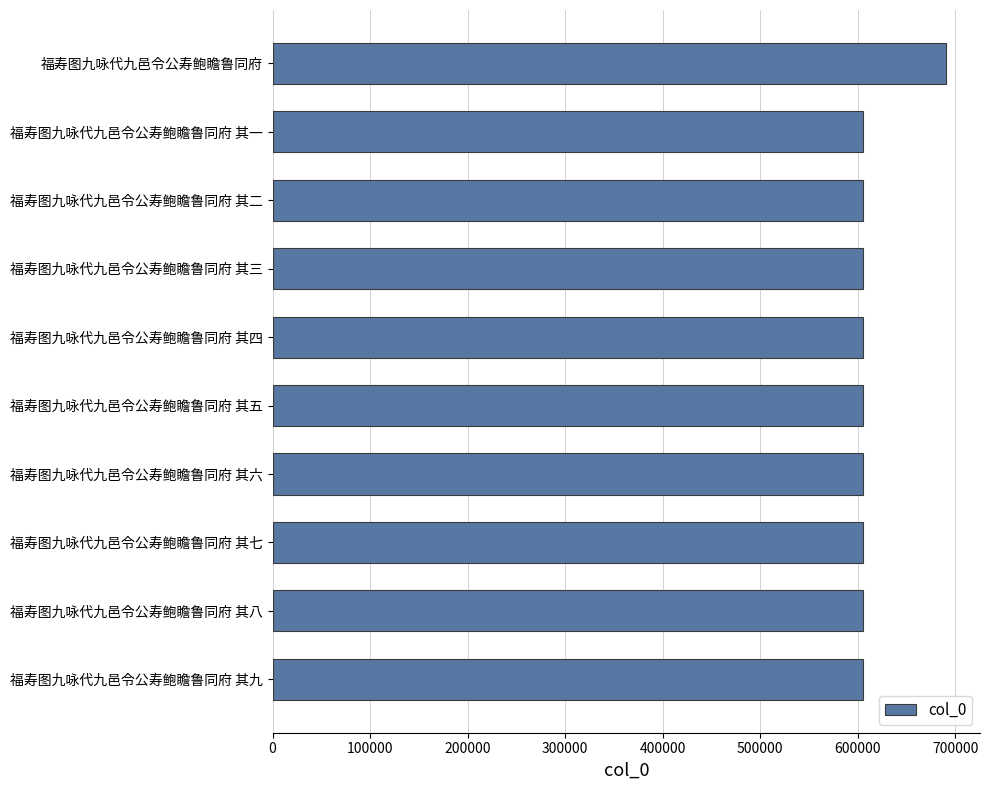

True or false: the data shows 386188 at 福寿图九咏代九邑令公寿鲍瞻鲁同府 其三.

False